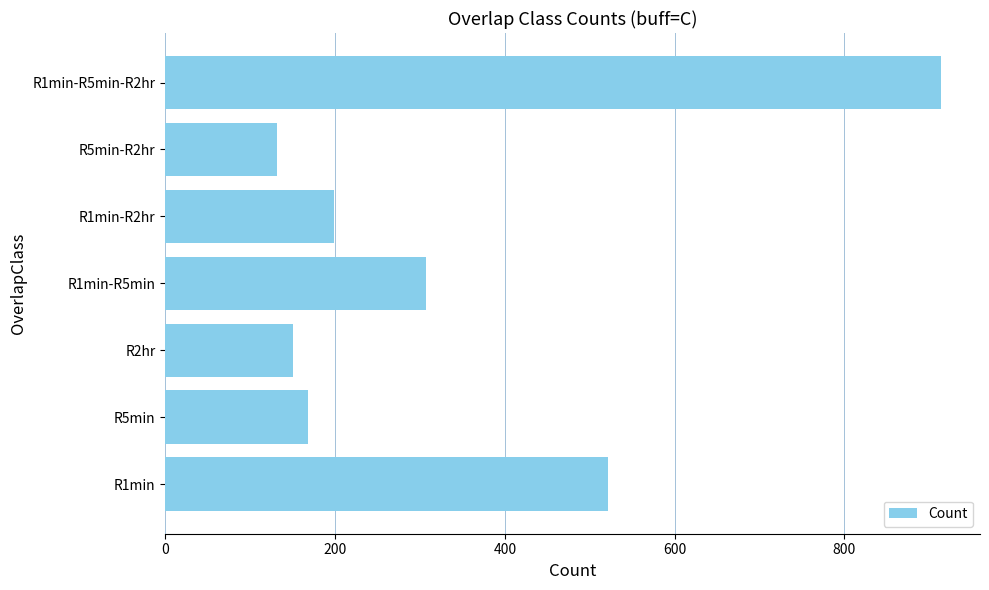

How many bars are there in total?

7